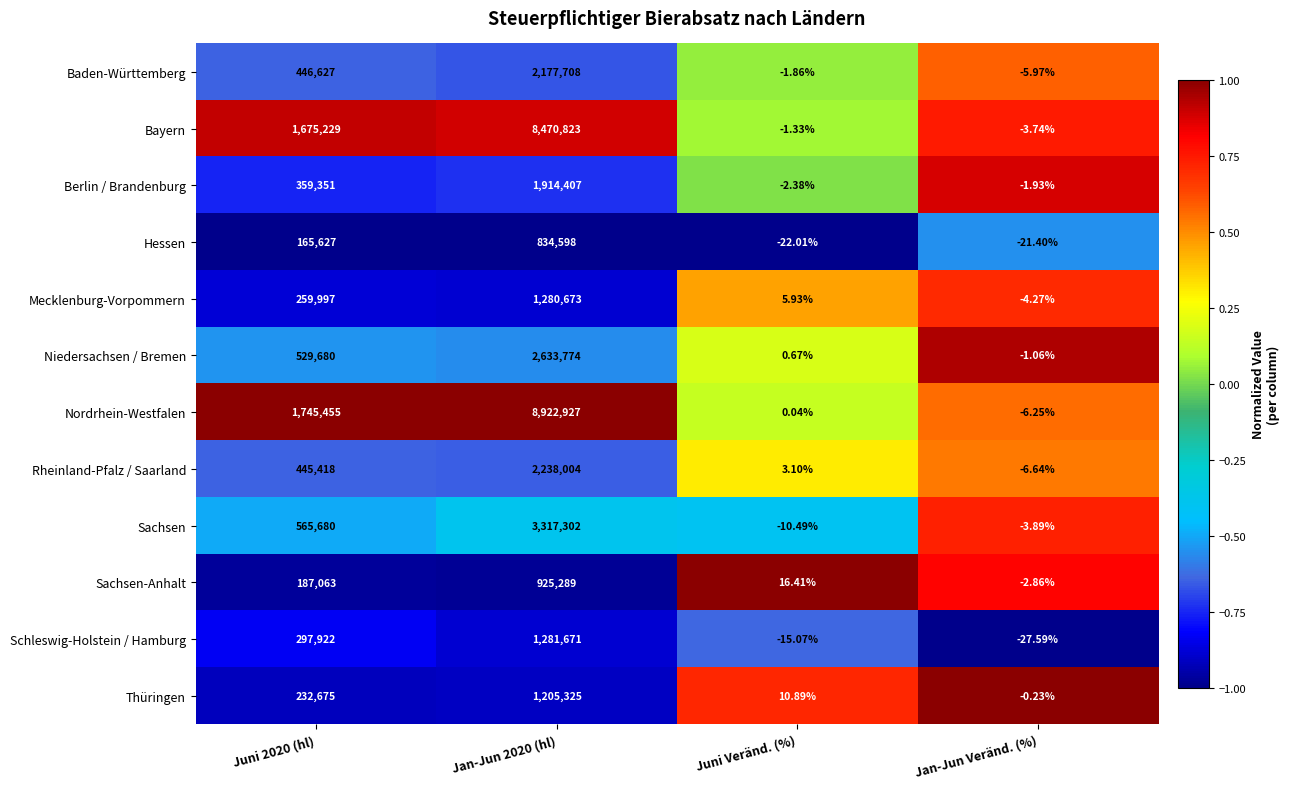

How many series are shown in this chart?

12